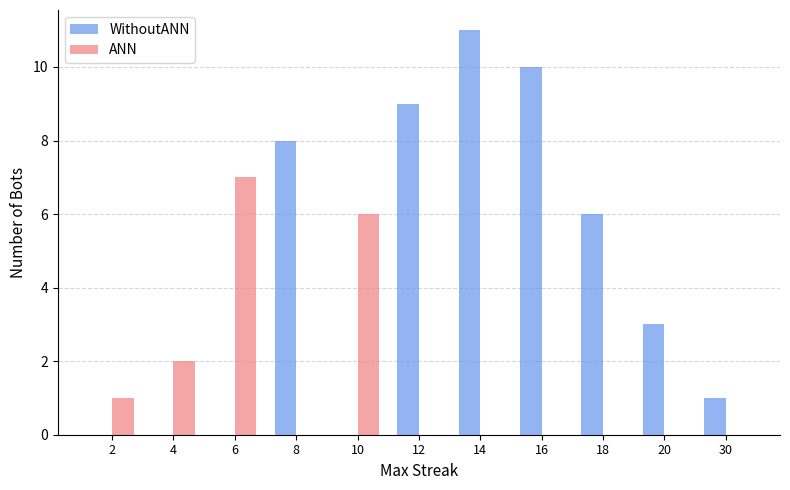

Which series has the largest total across all categories?

WithoutANN